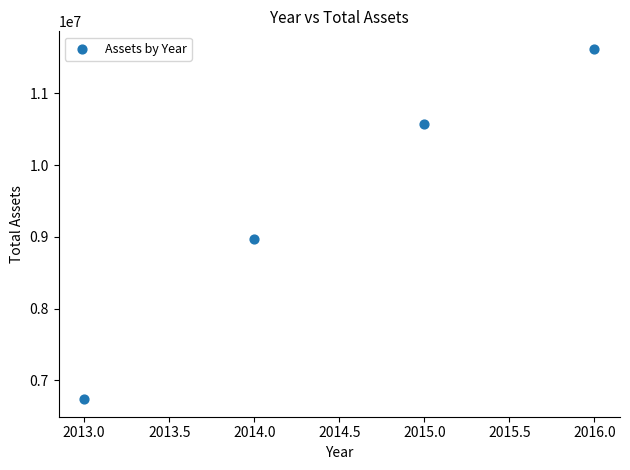

What Y value in the scatter plot is closest to 9179613?

8973733